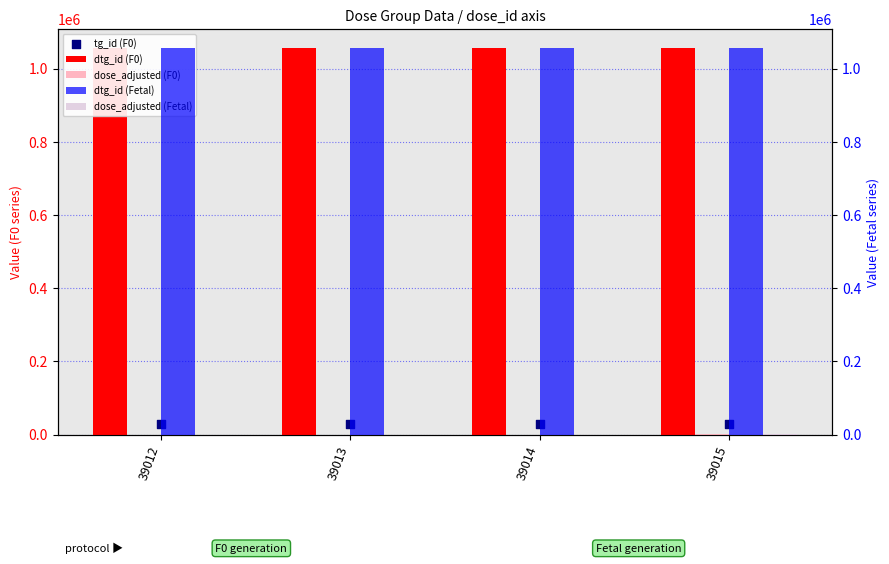

Which series contains the lowest Y value?

dose_adjusted (F0)